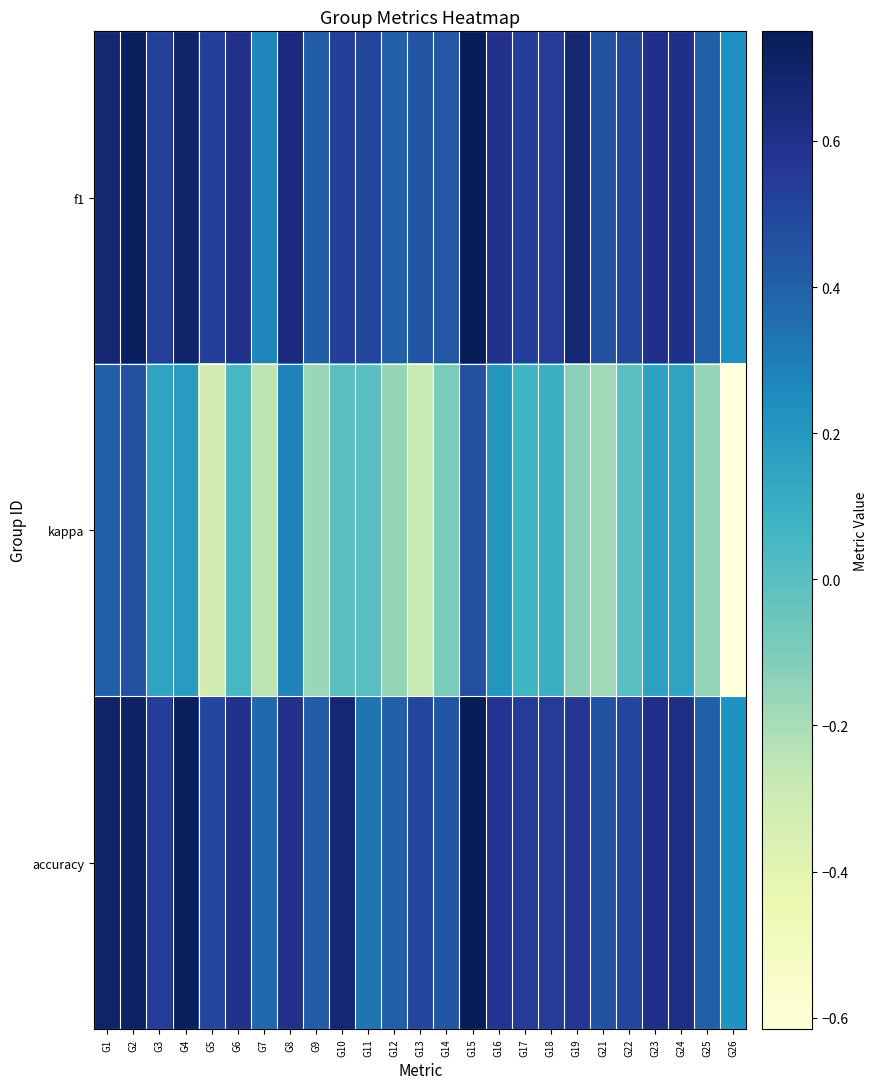

Count the number of categories in the chart.

25